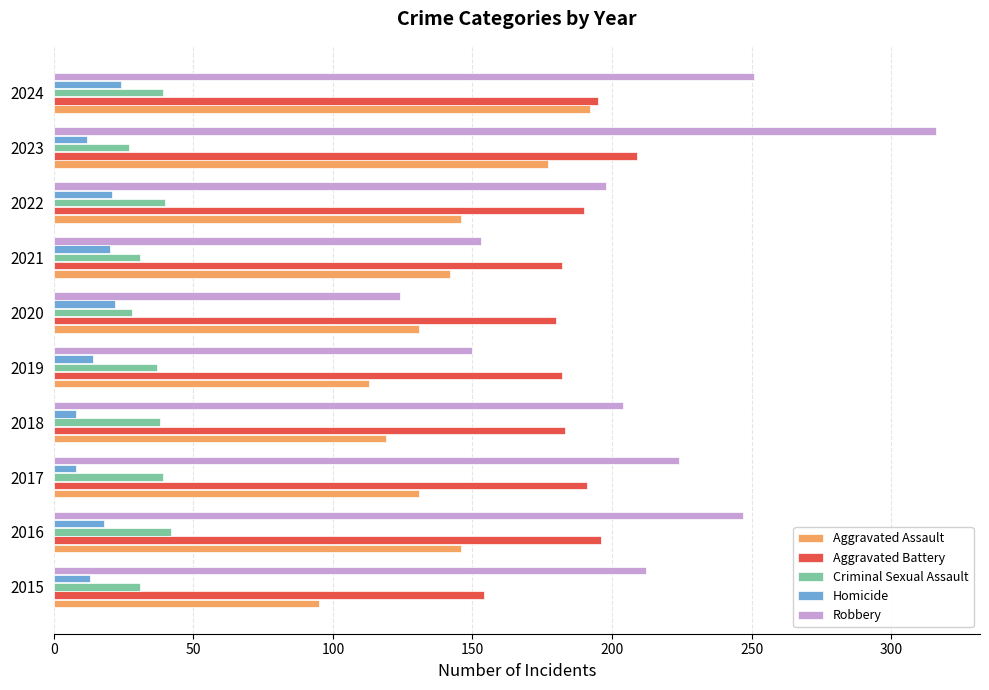

What is the difference between the maximum and minimum values in the Criminal Sexual Assault series?

15